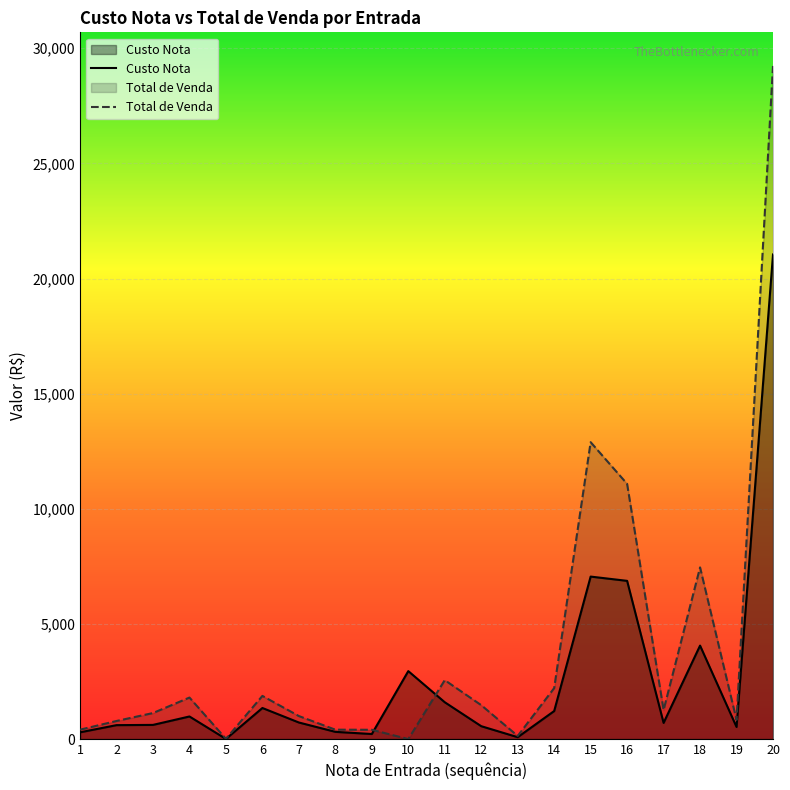

Count the number of categories in the chart.

20